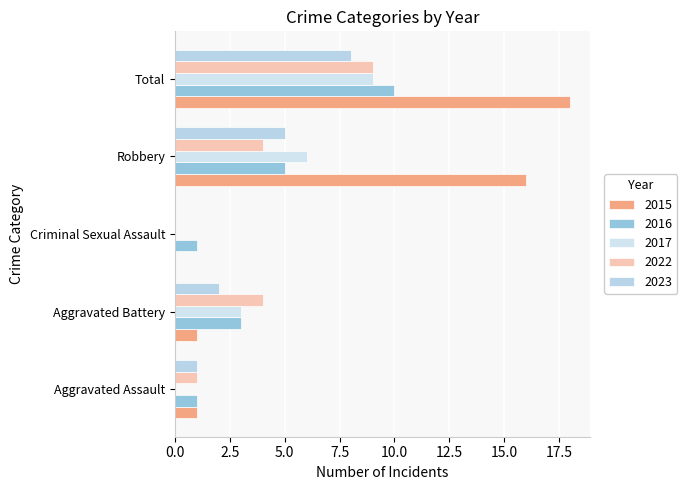

True or false: 2015 has a value of 18 at Total.

True